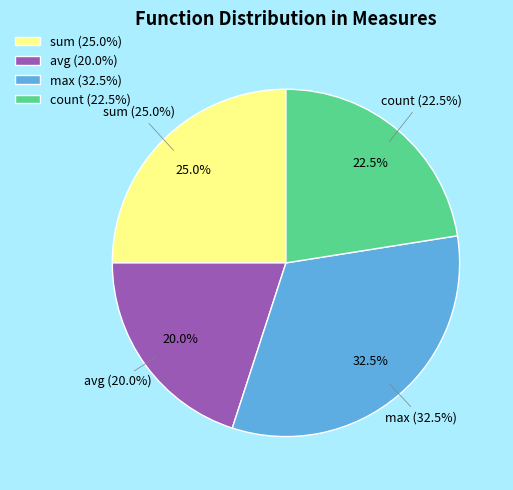

Does any single category account for the majority?

No